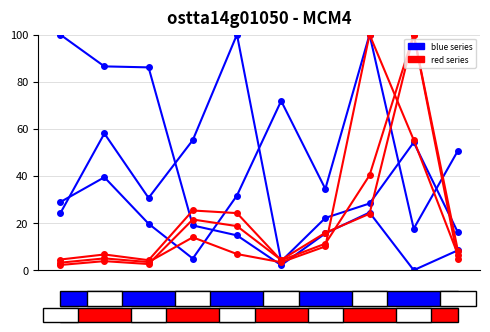

How many lines are shown in the chart?

6